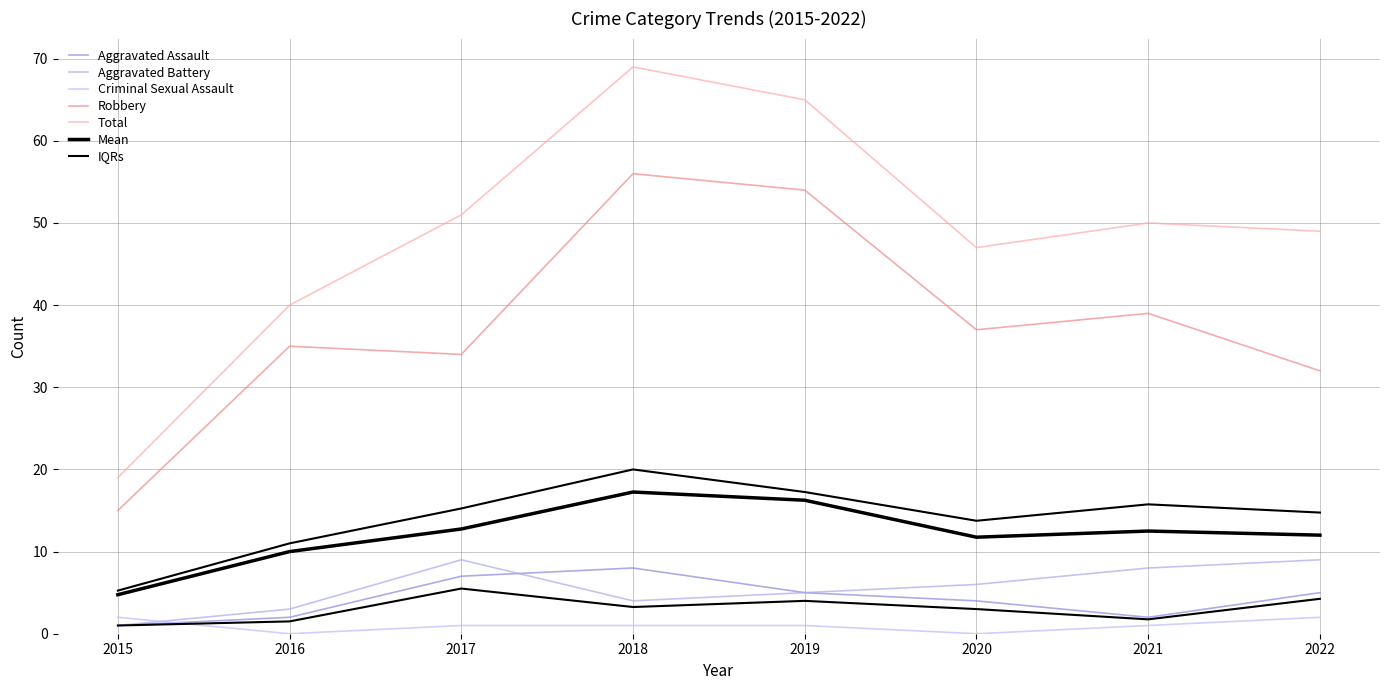

Which has a higher value, 2020 or 2019?

2019